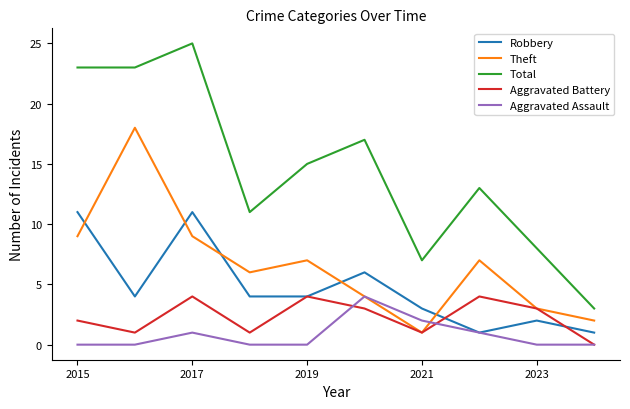

Which series has the largest total across all categories?

Total